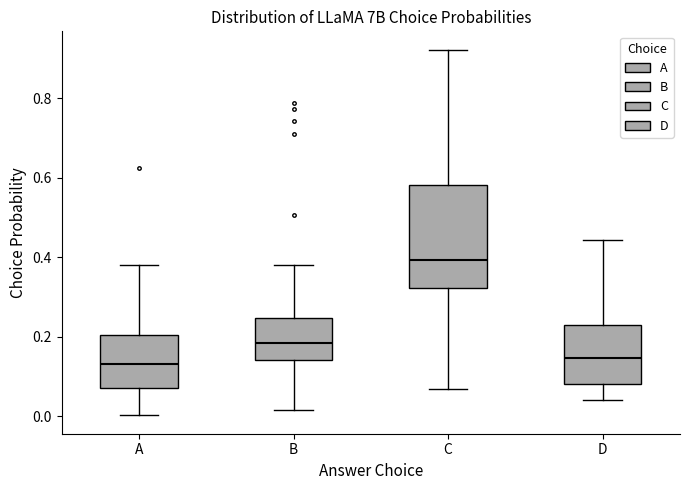

Reading left to right, transcribe this box plot: for each box, give where its median line is, the range the box spans, and where its two whiskers end, as read against the y-axis. The values are not printed on the chart, so give them approximately, as read against the axis.

A: median 0.14, box 0.08 to 0.20, whiskers 0.00 to 0.38
B: median 0.18, box 0.14 to 0.24, whiskers 0.02 to 0.38
C: median 0.40, box 0.32 to 0.58, whiskers 0.06 to 0.92
D: median 0.14, box 0.08 to 0.22, whiskers 0.04 to 0.44